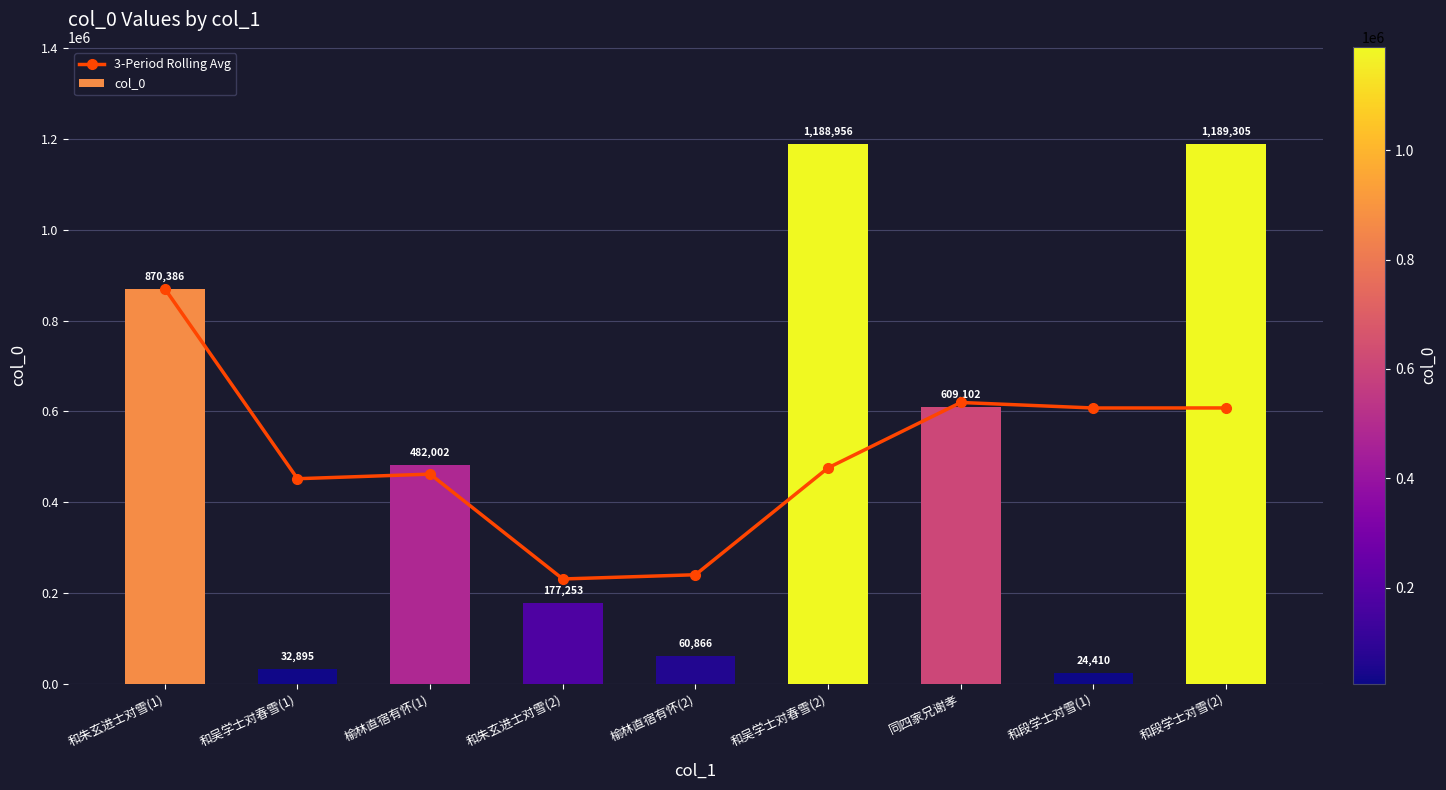

What is the label of the 9th bar from the left?

和段学士对雪(2)